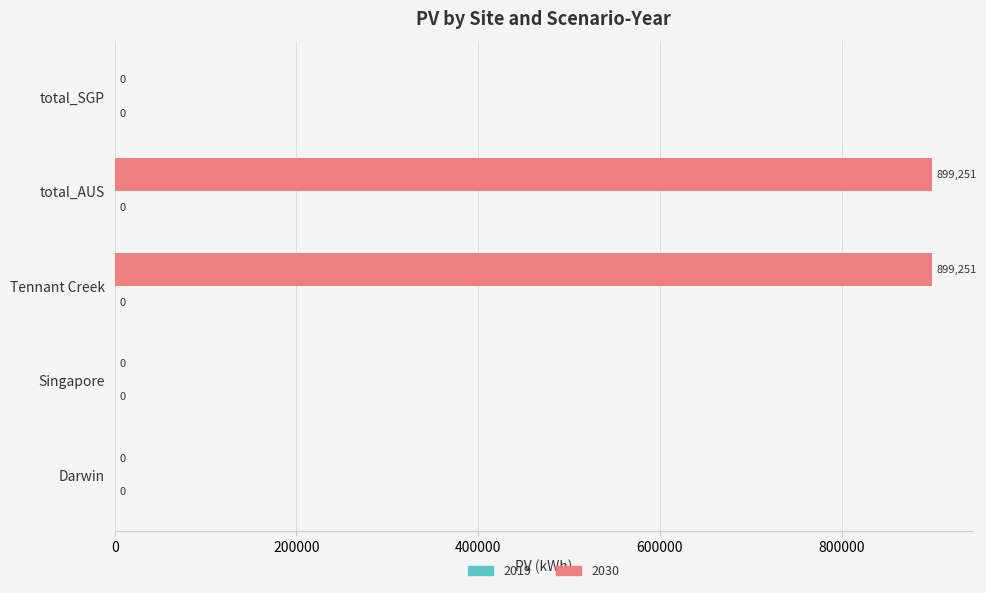

Count the number of categories in the chart.

5